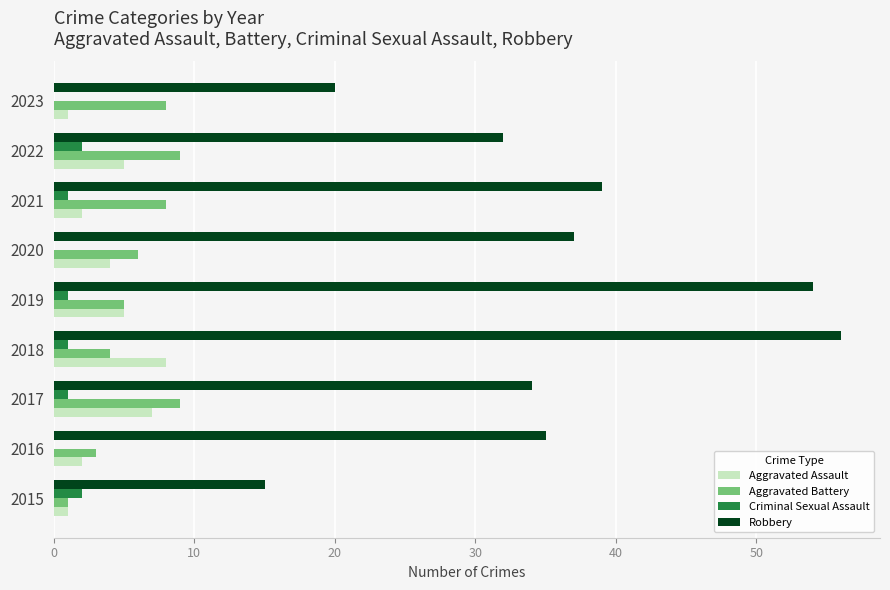

What is the total value across all series at 2020?

47